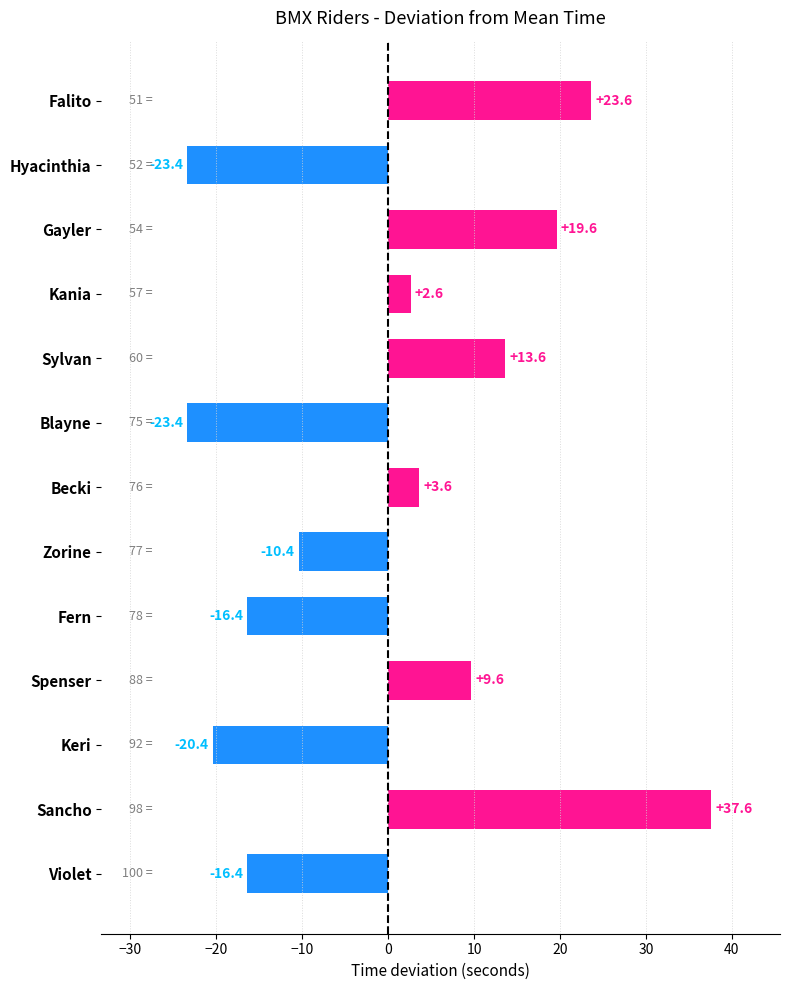

What is the smallest value displayed?

-23.4